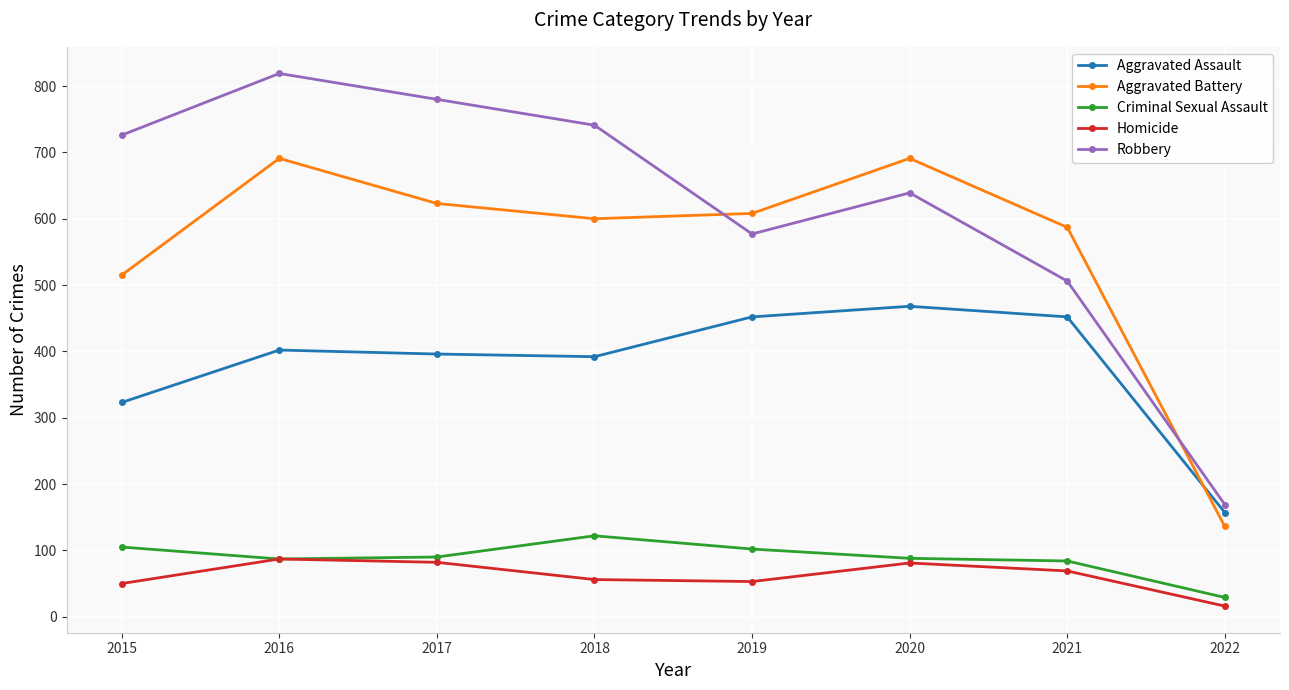

True or false: Aggravated Assault and Homicide intersect in this chart.

False